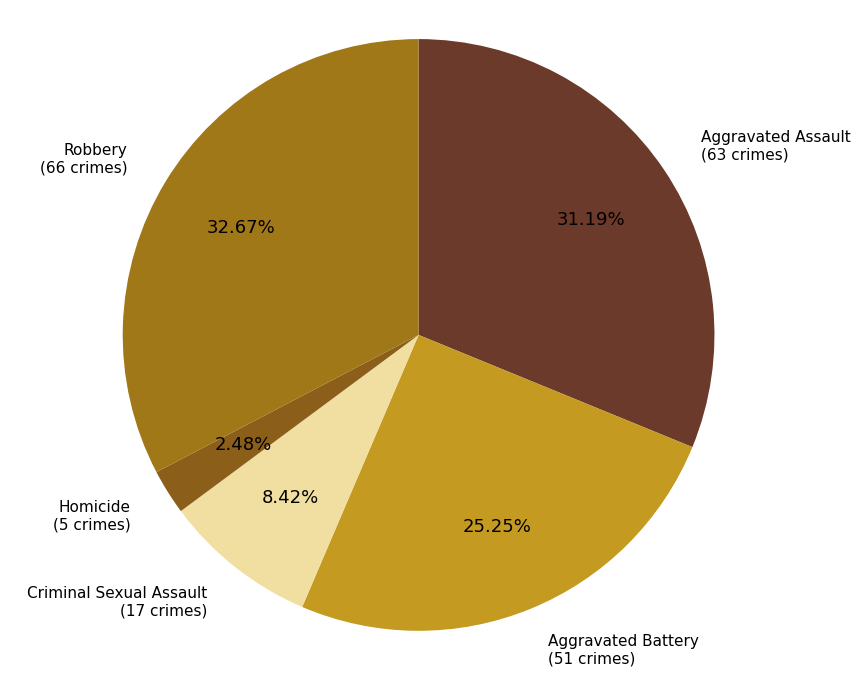

Is there any slice that represents more than half of the pie?

No